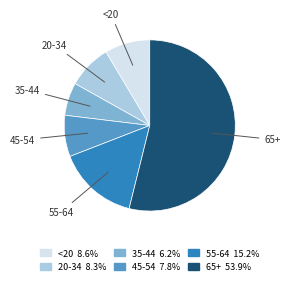

How many slices are in this pie chart?

6